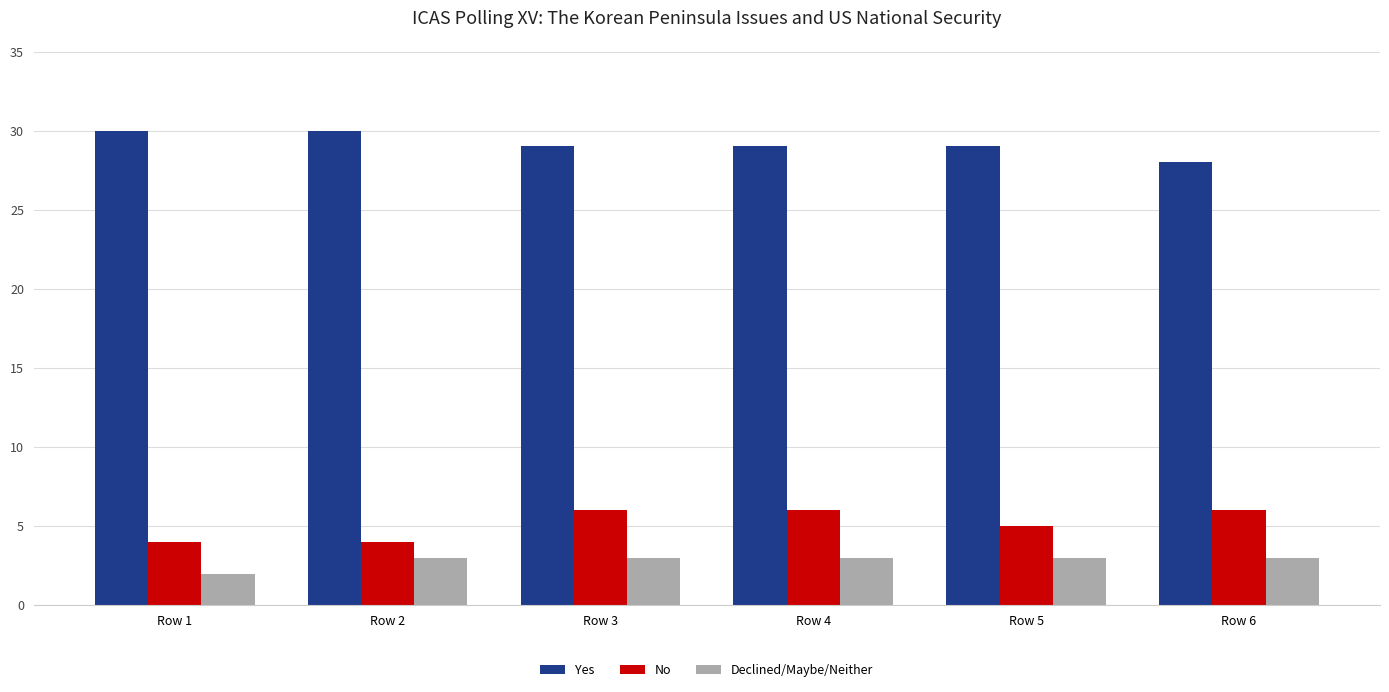

Rank the series by their maximum value, from highest to lowest.

Yes, No, Declined/Maybe/Neither